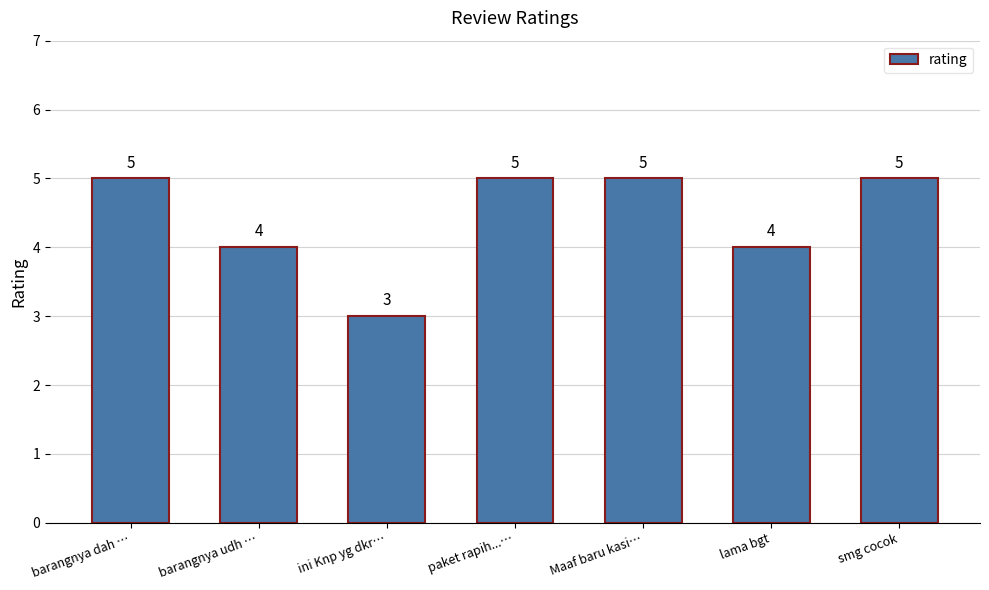

True or false: the data shows 4 at lama bgt.

True